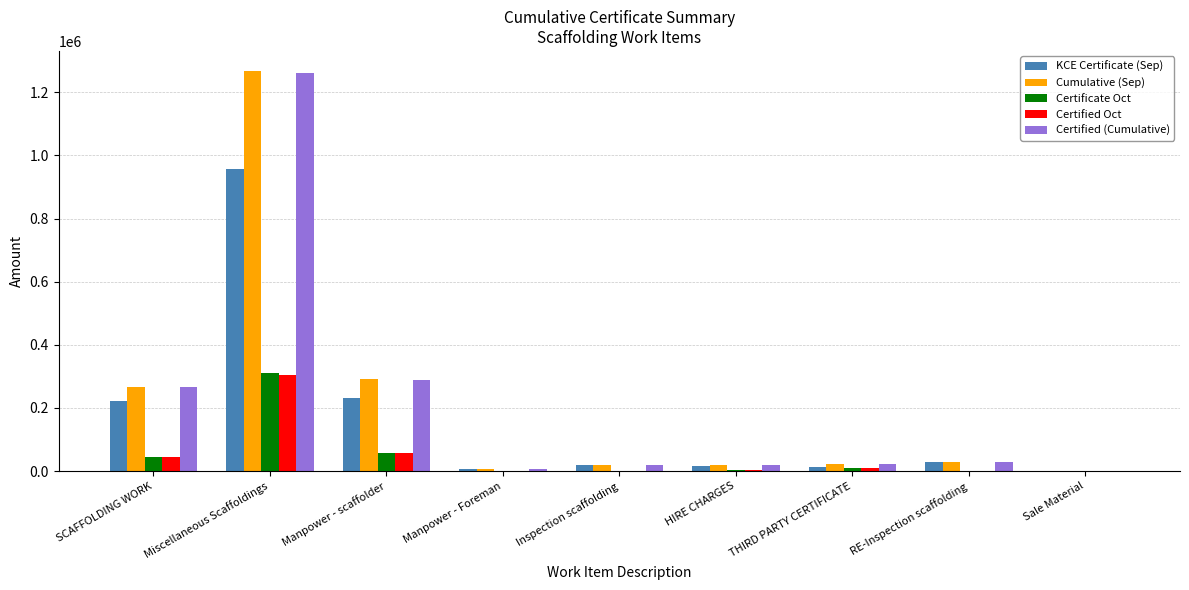

True or false: KCE Certificate (Sep) has a value of 14400.0 at THIRD PARTY CERTIFICATE.

True